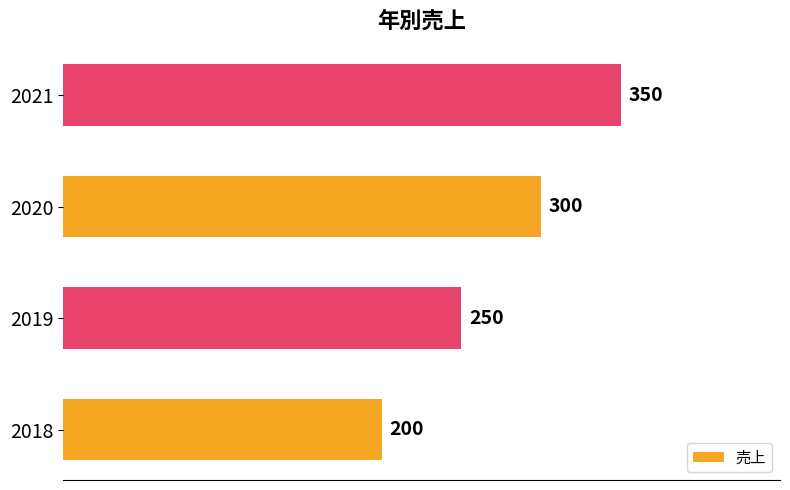

How many values are between 250 and 350?

3